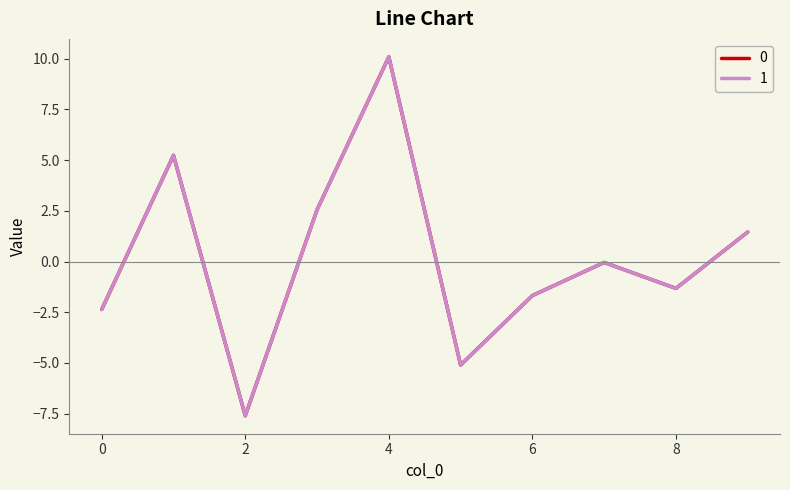

What is the minimum value shown in the chart?

-7.6